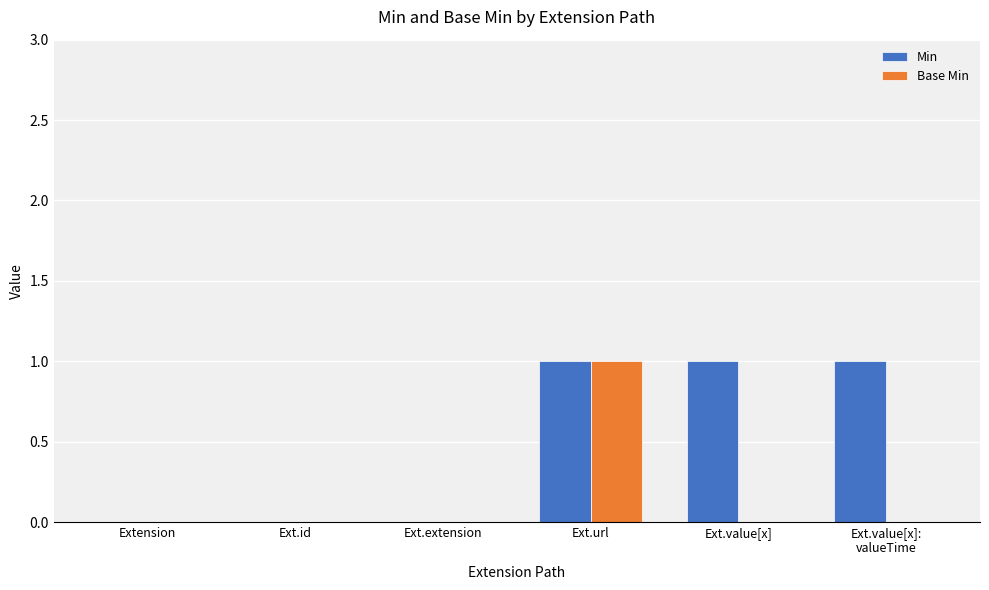

What are all the series names shown in the legend?

Min, Base Min